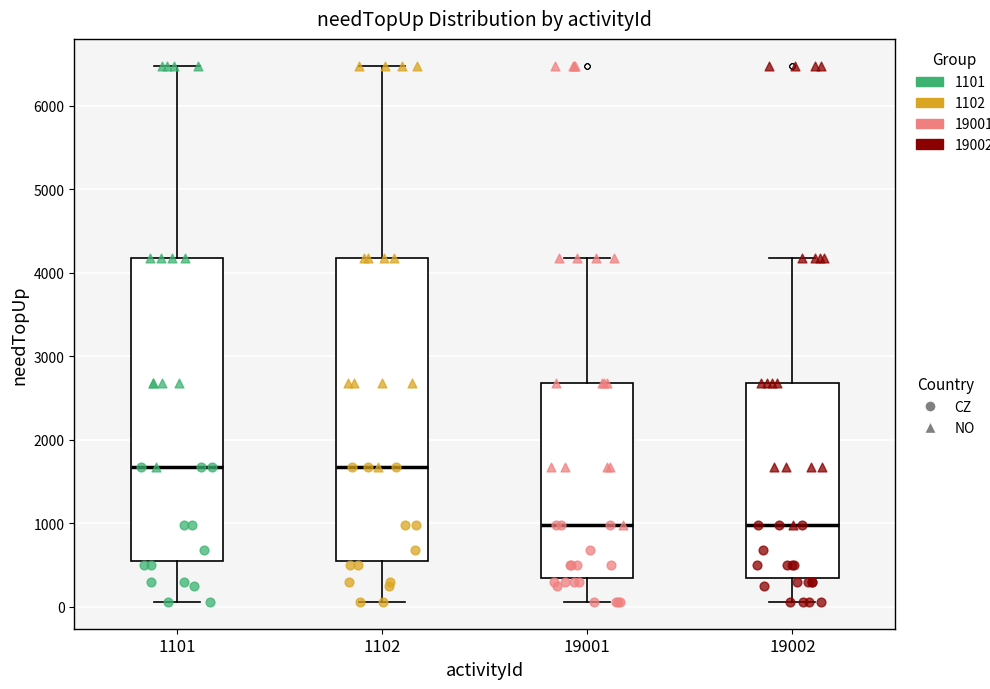

Where does the upper whisker of the box at x = 19001 end on the y-axis? The values are not printed on the chart, so give them approximately, as read against the axis.

4200